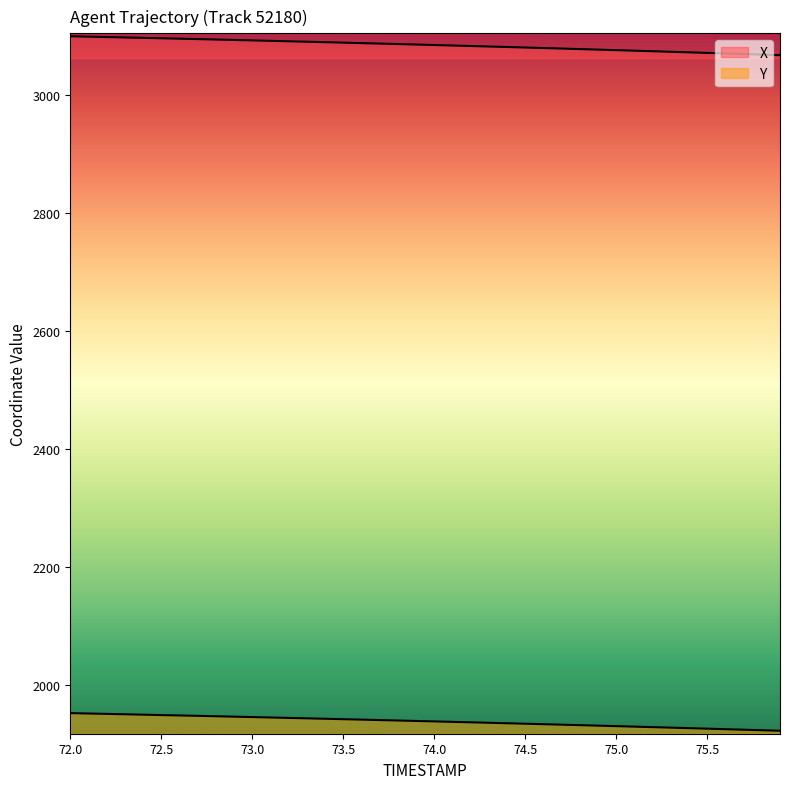

What is the minimum value for Y?

1922.1